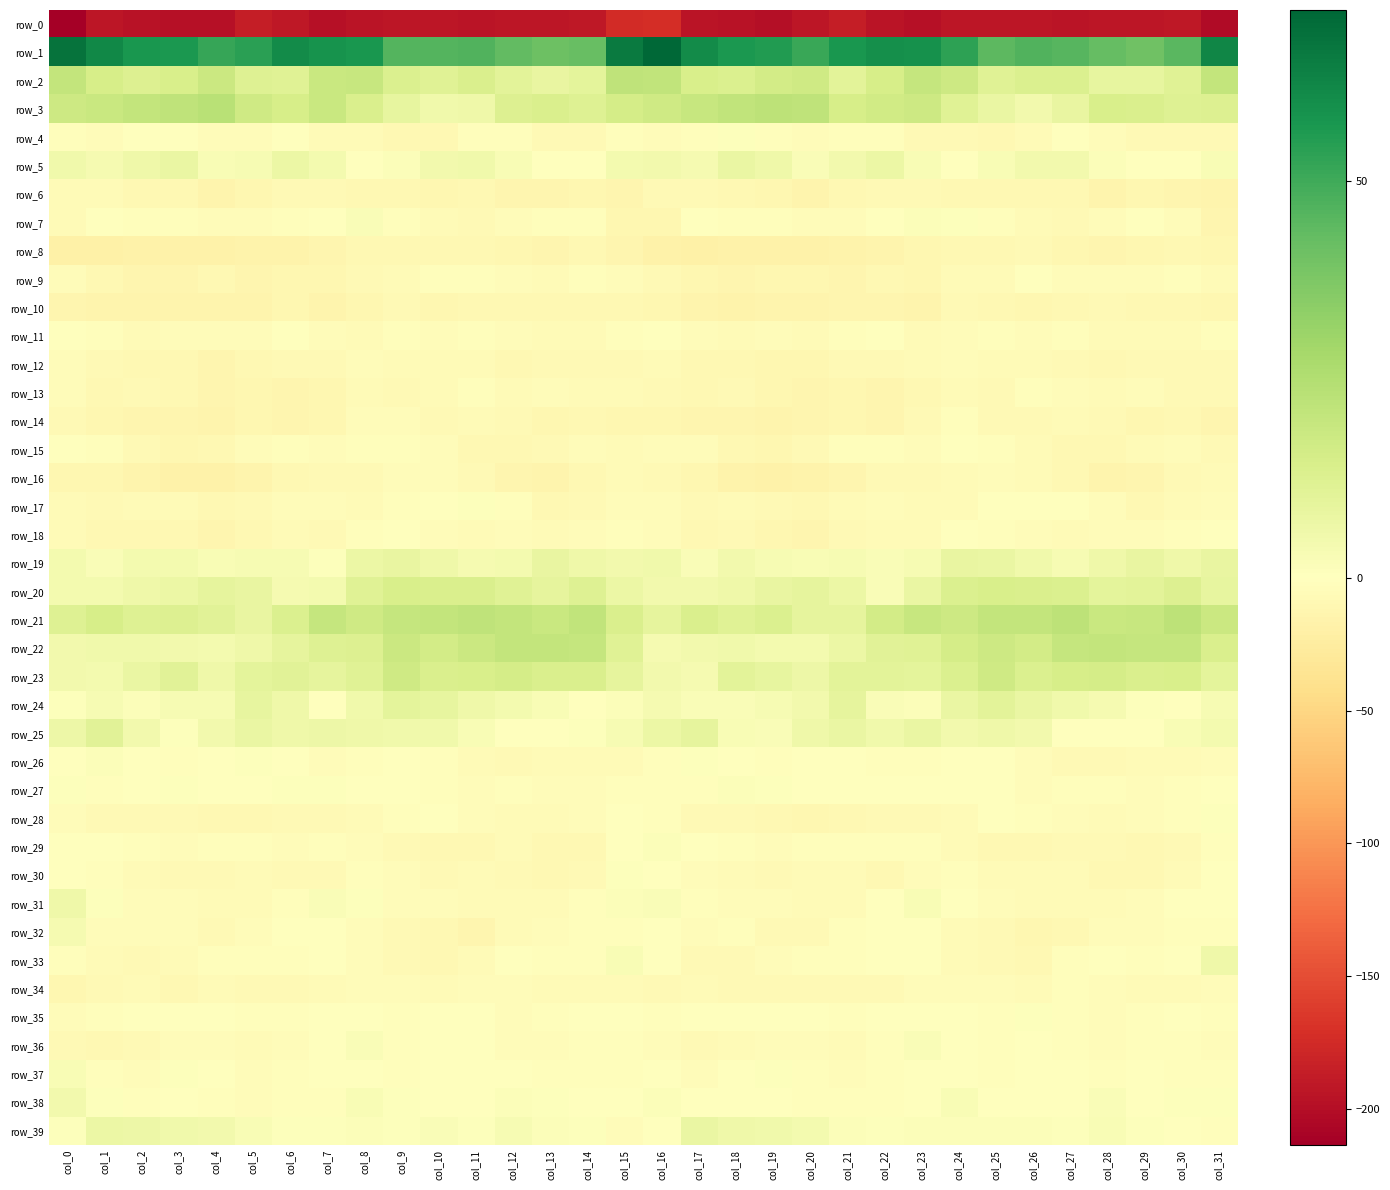

The value of row_23 at col_16 is 4.5. True or false?

True